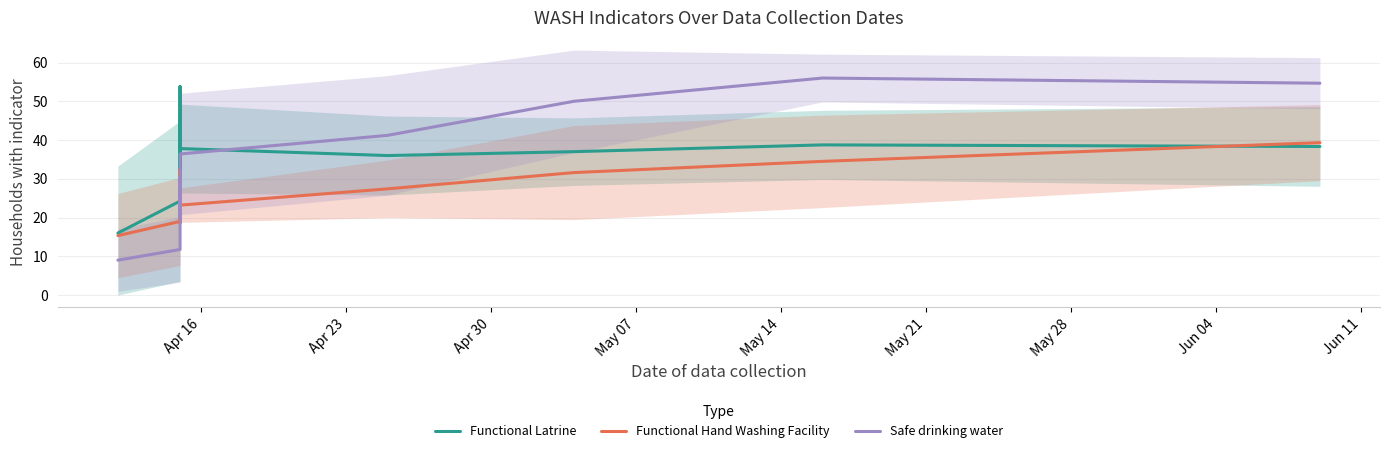

The Safe drinking water series shows 6.8 at 28. True or false?

False